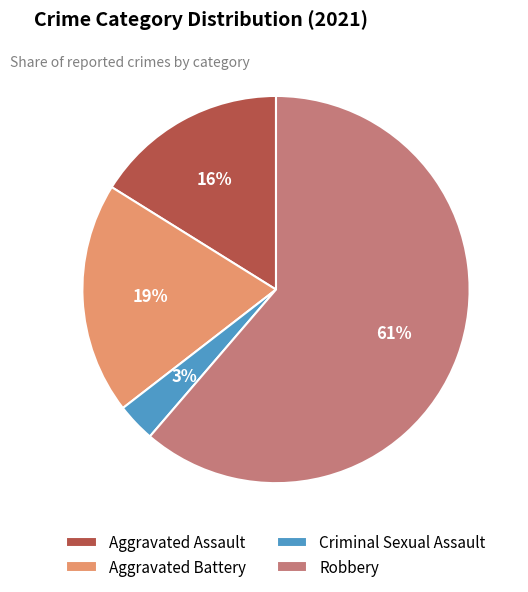

Which slice is the largest?

Robbery